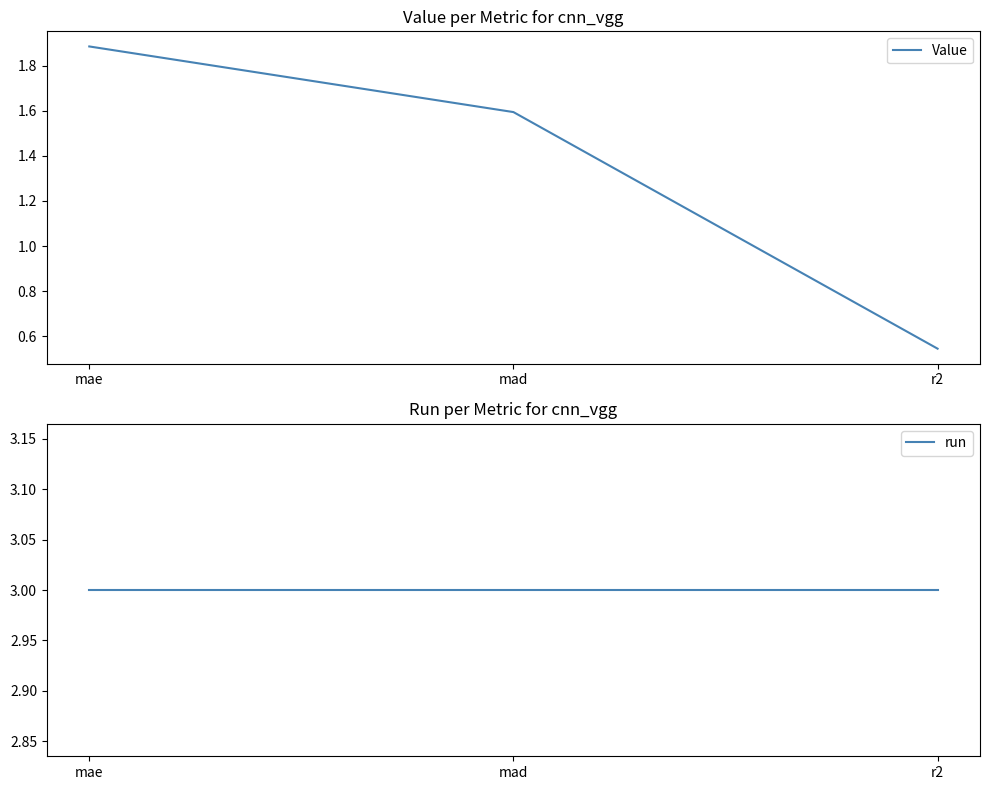

What is the smallest value displayed?

0.5